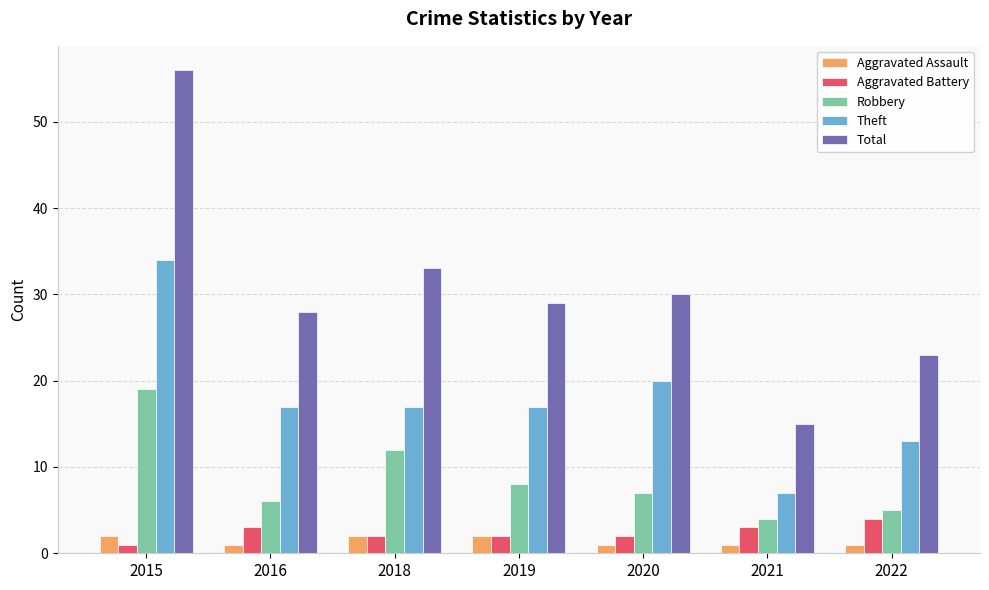

The value of Robbery at 2020 is 3. True or false?

False